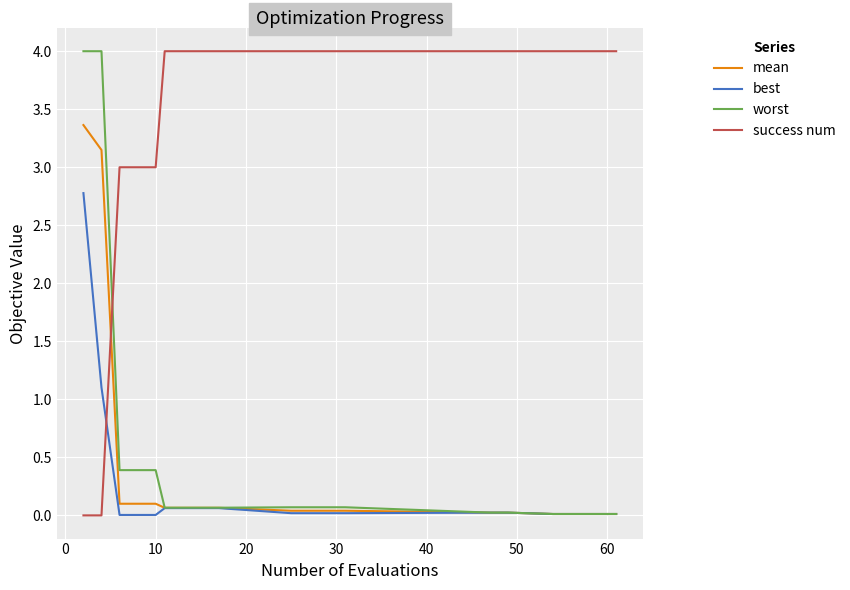

Does the chart display data point markers on the line(s)?

No